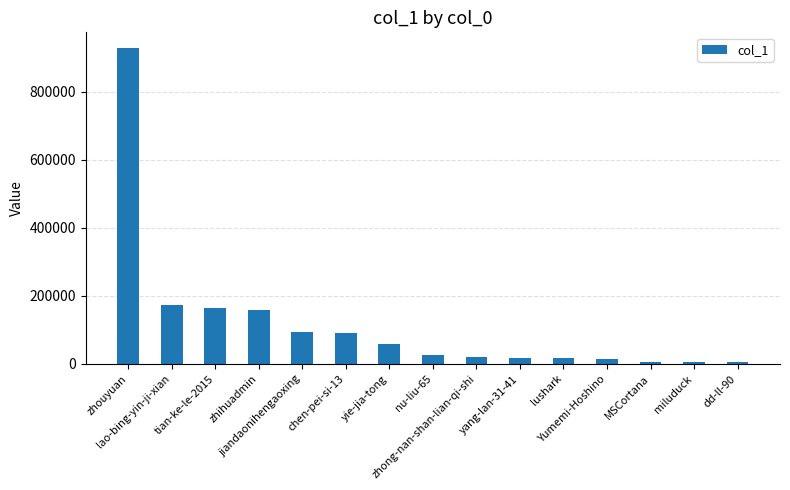

What is the smallest value displayed?

5923